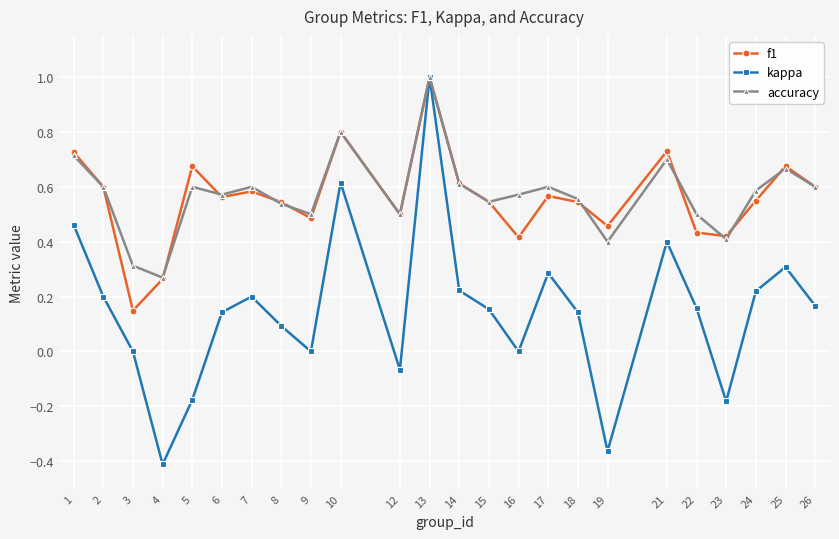

At which label is f1 closest to 0?

3